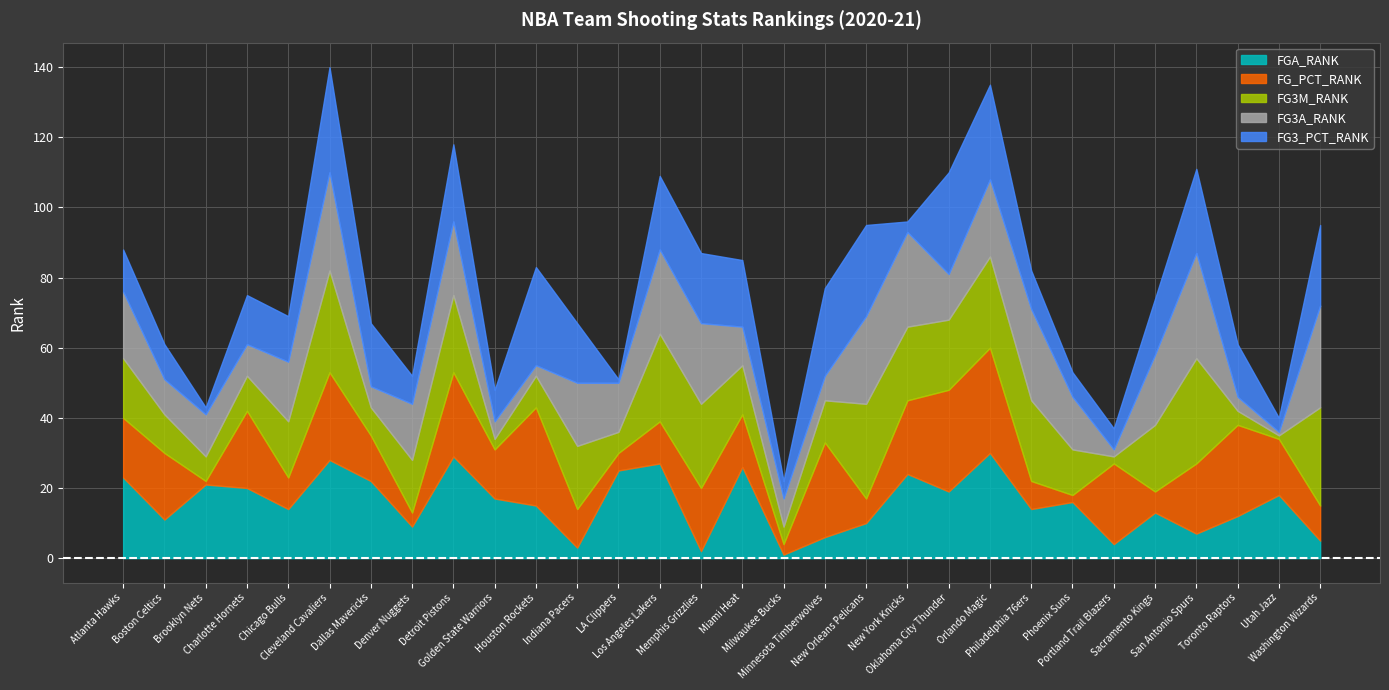

Which series has the largest total across all categories?

FGA_RANK